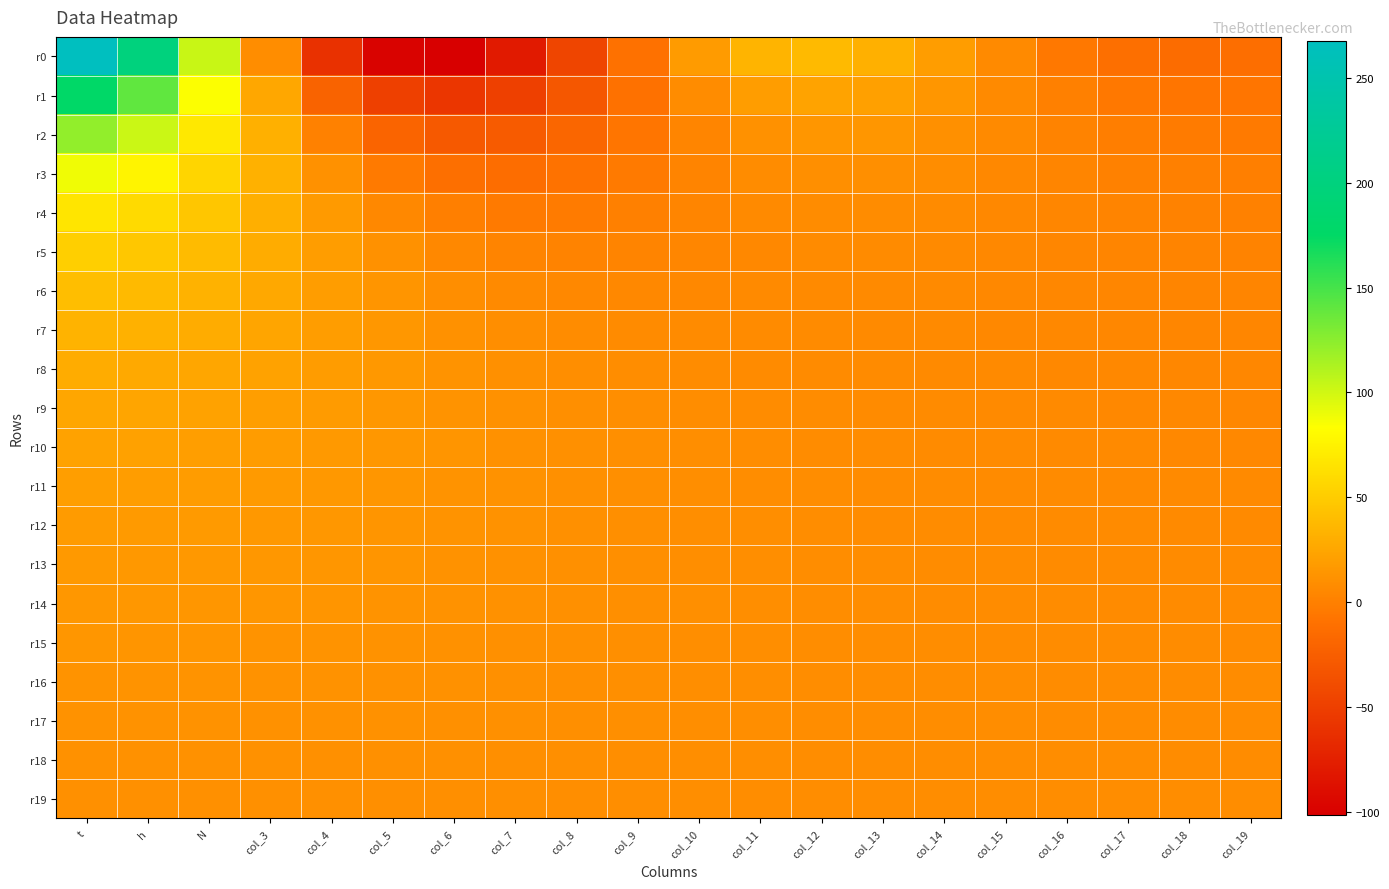

Reading left to right, what are all the values shown in this chart?

r0: t=267.7	h=199.3	N=102.8	col_3=8.6	col_4=-61.6	col_5=-98.0	col_6=-101.3	col_7=-79.8	col_8=-45.4	col_9=-9.8	col_10=18.3	col_11=34.3	col_12=37.9	col_13=31.5	col_14=19.5	col_15=6.2	col_16=-4.9	col_17=-11.8	col_18=-14.0	col_19=-12.3
r1: t=177.0	h=140.7	N=84.6	col_3=26.1	col_4=-21.0	col_5=-49.1	col_6=-57.0	col_7=-48.7	col_8=-30.7	col_9=-9.9	col_10=7.8	col_11=19.2	col_12=23.1	col_13=20.8	col_14=14.5	col_15=6.7	col_16=-0.4	col_17=-5.2	col_18=-7.3	col_19=-7.0
r2: t=122.5	h=102.0	N=68.7	col_3=32.0	col_4=0.6	col_5=-20.3	col_6=-29.0	col_7=-27.3	col_8=-18.6	col_9=-7.0	col_10=3.7	col_11=11.3	col_12=14.7	col_13=14.2	col_14=10.9	col_15=6.4	col_16=2.0	col_17=-1.3	col_18=-3.1	col_19=-3.3
r3: t=88.4	h=76.3	N=56.0	col_3=32.7	col_4=11.7	col_5=-3.5	col_6=-11.6	col_7=-12.9	col_8=-9.3	col_9=-3.3	col_10=2.9	col_11=7.6	col_12=10.1	col_13=10.3	col_14=8.6	col_15=6.0	col_16=3.3	col_17=1.0	col_18=-0.3	col_19=-0.8
r4: t=66.3	h=58.9	N=46.3	col_3=31.2	col_4=17.0	col_5=6.0	col_6=-0.8	col_7=-3.4	col_8=-2.6	col_9=0.2	col_10=3.5	col_11=6.3	col_12=7.9	col_13=8.1	col_14=7.3	col_15=5.8	col_16=4.0	col_17=2.5	col_18=1.5	col_19=1.0
r5: t=51.5	h=46.9	N=38.8	col_3=29.0	col_4=19.2	col_5=11.2	col_6=5.7	col_7=2.8	col_8=2.2	col_9=3.1	col_10=4.6	col_11=6.1	col_12=7.0	col_13=7.1	col_14=6.6	col_15=5.7	col_16=4.6	col_17=3.5	col_18=2.8	col_19=2.3
r6: t=41.4	h=38.4	N=33.1	col_3=26.5	col_4=19.8	col_5=13.9	col_6=9.5	col_7=6.8	col_8=5.5	col_9=5.4	col_10=5.9	col_11=6.4	col_12=6.8	col_13=6.8	col_14=6.4	col_15=5.8	col_16=5.0	col_17=4.3	col_18=3.7	col_19=3.3
r7: t=34.2	h=32.2	N=28.7	col_3=24.2	col_4=19.5	col_5=15.1	col_6=11.7	col_7=9.2	col_8=7.8	col_9=7.1	col_10=6.9	col_11=7.0	col_12=7.0	col_13=6.8	col_14=6.5	col_15=6.0	col_16=5.4	col_17=4.9	col_18=4.4	col_19=4.1
r8: t=29.0	h=27.7	N=25.2	col_3=22.1	col_4=18.7	col_5=15.5	col_6=12.8	col_7=10.7	col_8=9.2	col_9=8.3	col_10=7.8	col_11=7.5	col_12=7.3	col_13=7.0	col_14=6.7	col_15=6.3	col_16=5.8	col_17=5.4	col_18=5.0	col_19=4.7
r9: t=25.1	h=24.2	N=22.5	col_3=20.3	col_4=17.8	col_5=15.4	col_6=13.2	col_7=11.5	col_8=10.1	col_9=9.2	col_10=8.5	col_11=8.1	col_12=7.7	col_13=7.3	col_14=7.0	col_15=6.6	col_16=6.2	col_17=5.8	col_18=5.5	col_19=5.3
r10: t=22.1	h=21.5	N=20.3	col_3=18.7	col_4=16.9	col_5=15.0	col_6=13.3	col_7=11.9	col_8=10.7	col_9=9.7	col_10=9.0	col_11=8.5	col_12=8.0	col_13=7.6	col_14=7.3	col_15=6.9	col_16=6.6	col_17=6.3	col_18=6.0	col_19=5.8
r11: t=19.8	h=19.3	N=18.5	col_3=17.3	col_4=15.9	col_5=14.5	col_6=13.2	col_7=12.0	col_8=10.9	col_9=10.1	col_10=9.4	col_11=8.8	col_12=8.3	col_13=7.9	col_14=7.6	col_15=7.2	col_16=6.9	col_17=6.6	col_18=6.4	col_19=6.2
r12: t=17.9	h=17.6	N=17.0	col_3=16.1	col_4=15.0	col_5=14.0	col_6=12.9	col_7=11.9	col_8=11.0	col_9=10.2	col_10=9.6	col_11=9.0	col_12=8.6	col_13=8.2	col_14=7.8	col_15=7.5	col_16=7.2	col_17=7.0	col_18=6.8	col_19=6.6
r13: t=16.4	h=16.2	N=15.7	col_3=15.0	col_4=14.2	col_5=13.4	col_6=12.5	col_7=11.7	col_8=10.9	col_9=10.3	col_10=9.7	col_11=9.2	col_12=8.8	col_13=8.4	col_14=8.0	col_15=7.8	col_16=7.5	col_17=7.3	col_18=7.1	col_19=6.9
r14: t=15.2	h=15.0	N=14.6	col_3=14.1	col_4=13.5	col_5=12.8	col_6=12.1	col_7=11.4	col_8=10.8	col_9=10.2	col_10=9.7	col_11=9.3	col_12=8.9	col_13=8.5	col_14=8.2	col_15=8.0	col_16=7.7	col_17=7.5	col_18=7.4	col_19=7.3
r15: t=14.1	h=13.9	N=13.7	col_3=13.3	col_4=12.8	col_5=12.3	col_6=11.7	col_7=11.1	col_8=10.6	col_9=10.1	col_10=9.7	col_11=9.3	col_12=8.9	col_13=8.6	col_14=8.4	col_15=8.1	col_16=7.9	col_17=7.8	col_18=7.6	col_19=7.5
r16: t=13.2	h=13.0	N=12.8	col_3=12.5	col_4=12.1	col_5=11.7	col_6=11.3	col_7=10.8	col_8=10.4	col_9=10.0	col_10=9.6	col_11=9.3	col_12=9.0	col_13=8.7	col_14=8.5	col_15=8.3	col_16=8.1	col_17=8.0	col_18=7.9	col_19=7.8
r17: t=12.3	h=12.2	N=12.1	col_3=11.8	col_4=11.5	col_5=11.2	col_6=10.9	col_7=10.5	col_8=10.1	col_9=9.8	col_10=9.5	col_11=9.2	col_12=8.9	col_13=8.7	col_14=8.5	col_15=8.4	col_16=8.3	col_17=8.2	col_18=8.1	col_19=8.0
r18: t=11.6	h=11.5	N=11.4	col_3=11.2	col_4=11.0	col_5=10.7	col_6=10.4	col_7=10.2	col_8=9.9	col_9=9.6	col_10=9.3	col_11=9.1	col_12=8.9	col_13=8.7	col_14=8.6	col_15=8.5	col_16=8.4	col_17=8.3	col_18=8.3	col_19=8.3
r19: t=10.9	h=10.9	N=10.8	col_3=10.6	col_4=10.5	col_5=10.3	col_6=10.0	col_7=9.8	col_8=9.6	col_9=9.4	col_10=9.2	col_11=9.0	col_12=8.8	col_13=8.7	col_14=8.6	col_15=8.5	col_16=8.5	col_17=8.4	col_18=8.4	col_19=8.4